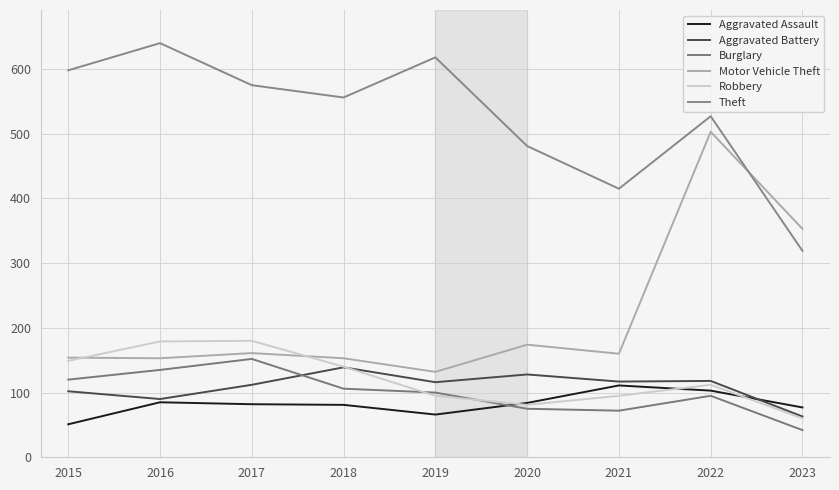

What is the minimum value for Robbery?

60